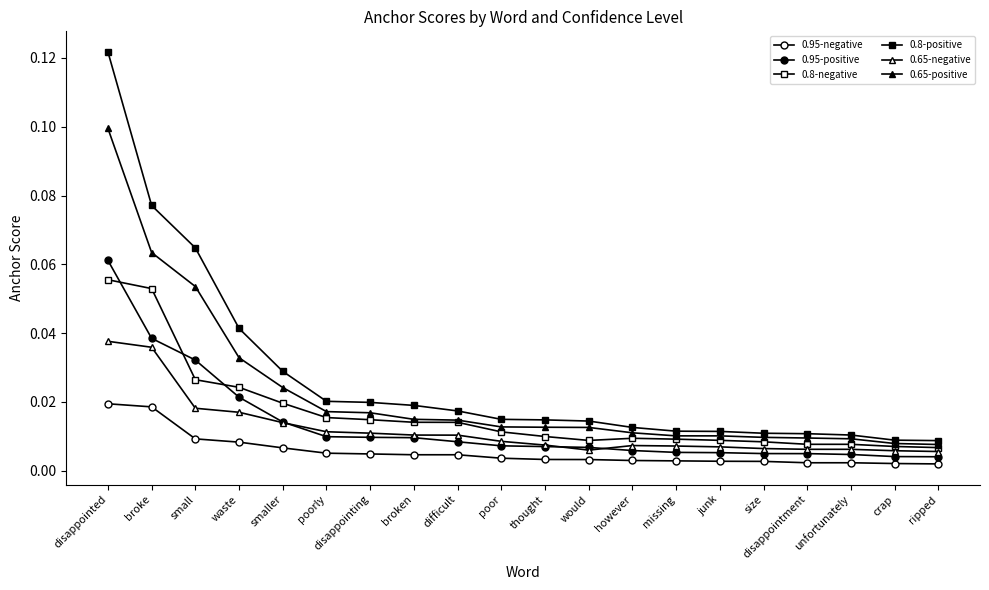

Rank the categories by 0.95-positive value from lowest to highest.

ripped, crap, unfortunately, disappointment, size, junk, missing, however, would, thought, poor, difficult, broken, disappointing, poorly, smaller, waste, small, broke, disappointed